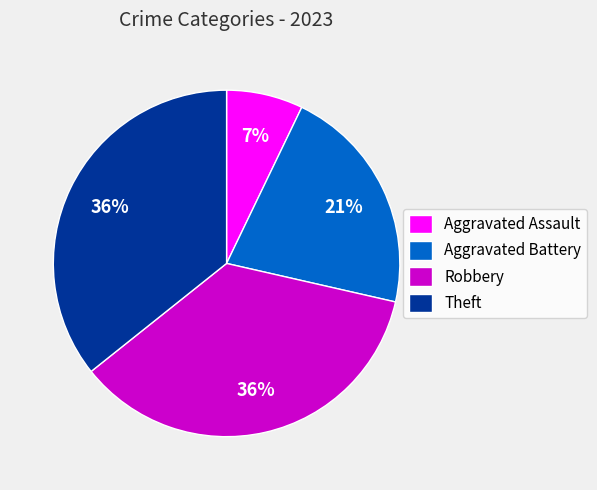

Which slice is the smallest?

Aggravated Assault